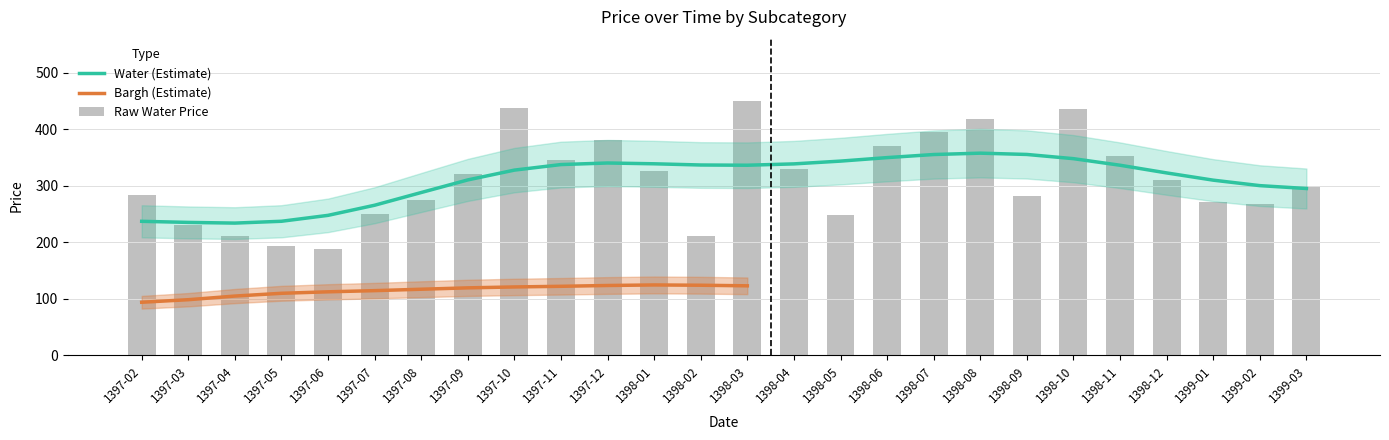

Rank the categories by value from highest to lowest.

1398-03, 1397-10, 1398-10, 1398-08, 1398-07, 1397-12, 1398-06, 1398-11, 1397-11, 1398-04, 1398-01, 1397-09, 1398-12, 1399-03, 1397-02, 1398-09, 1397-08, 1399-01, 1399-02, 1397-07, 1398-05, 1397-03, 1398-02, 1397-04, 1397-05, 1397-06